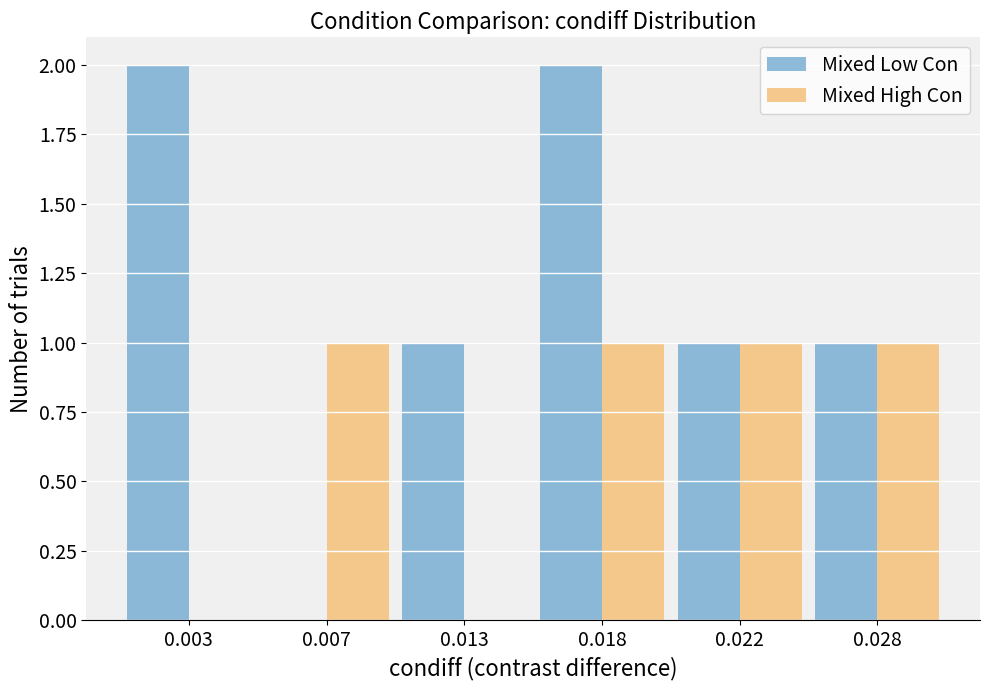

The value of Mixed High Con at 0.007 is 1. True or false?

True